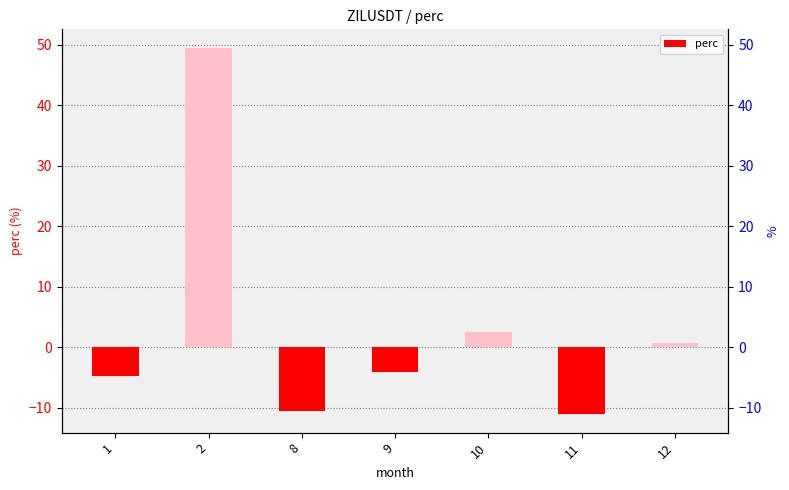

What is the smallest value displayed?

-11.1